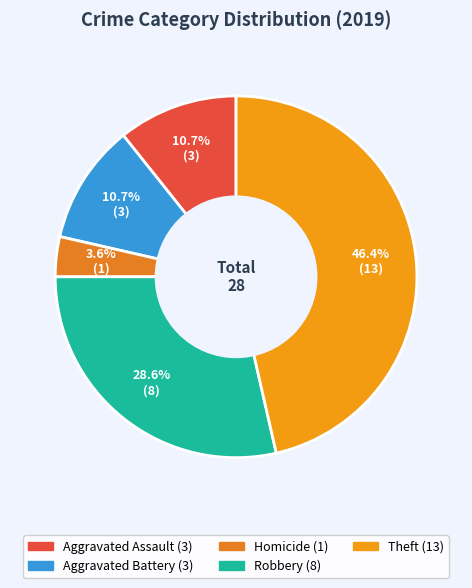

Count the number of slices in the pie.

5